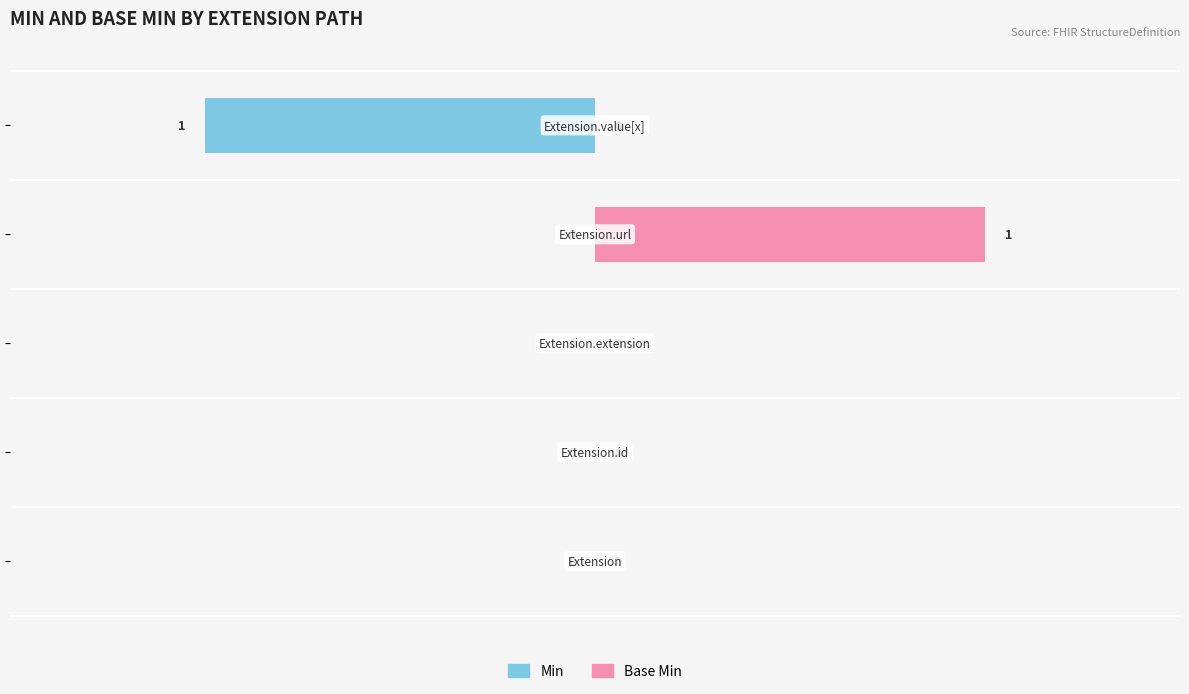

List the series in order of their overall mean, highest first.

Base Min, Min